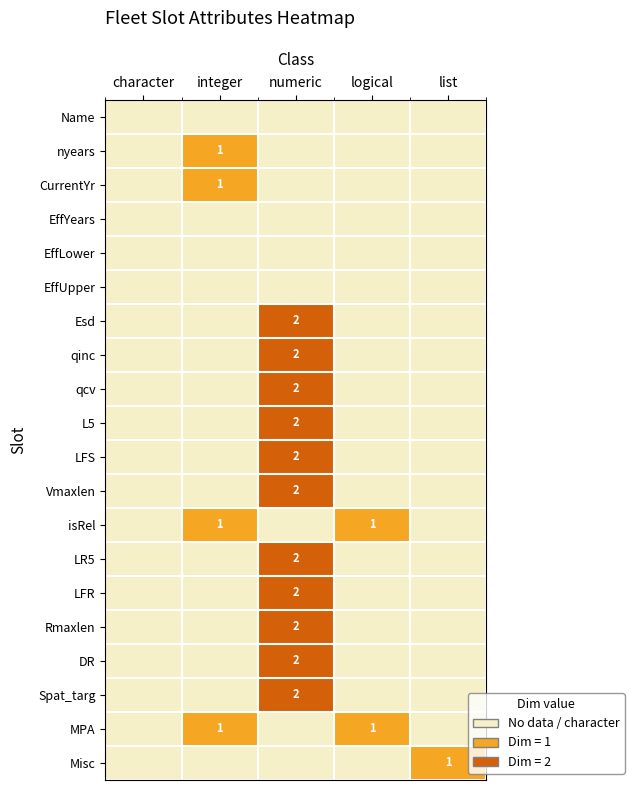

The L5 series shows 1 at numeric. True or false?

False